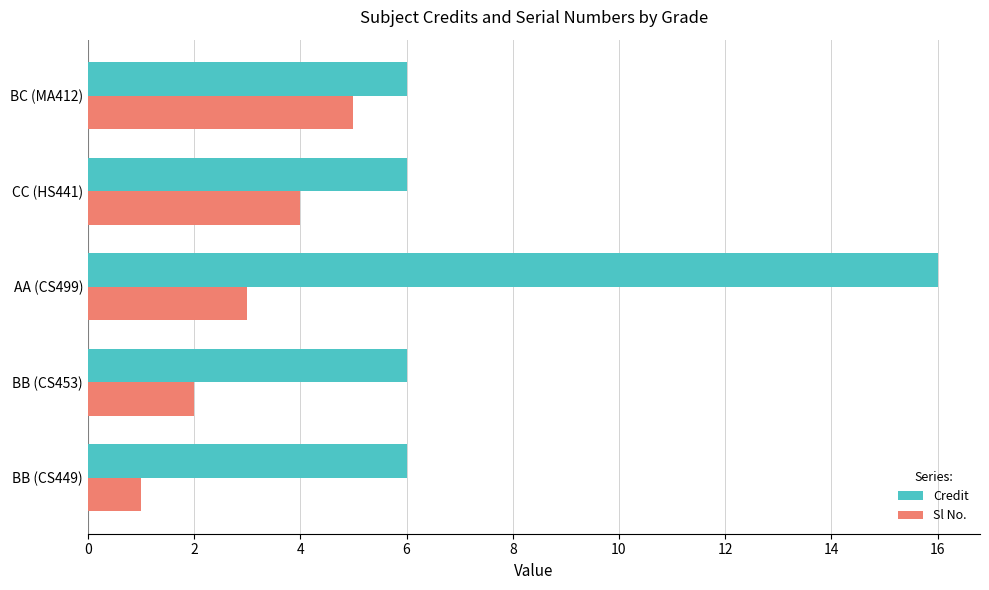

What is the sum of all Credit values?

40